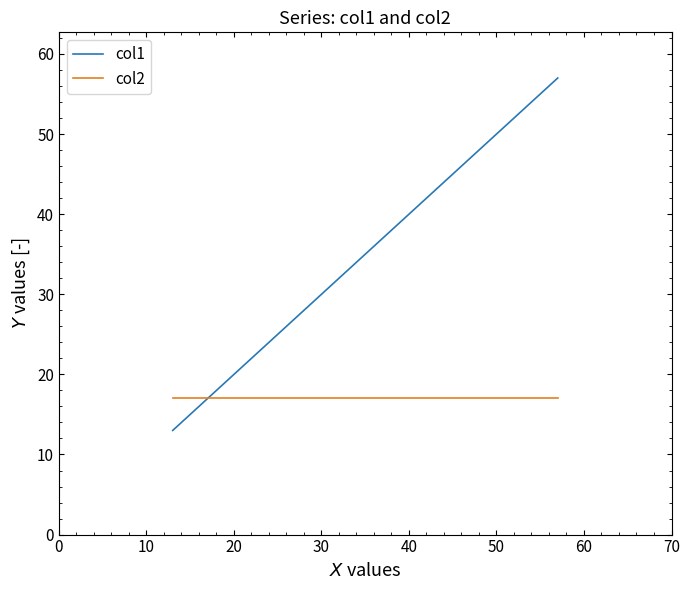

Reading right to left, list all the values displayed in this chart.

col1: 57	42	28	13
col2: 17	17	17	17